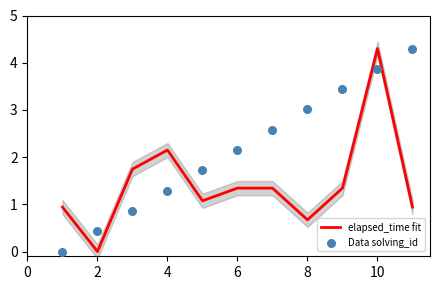

Which series contains the lowest Y value?

elapsed_time fit